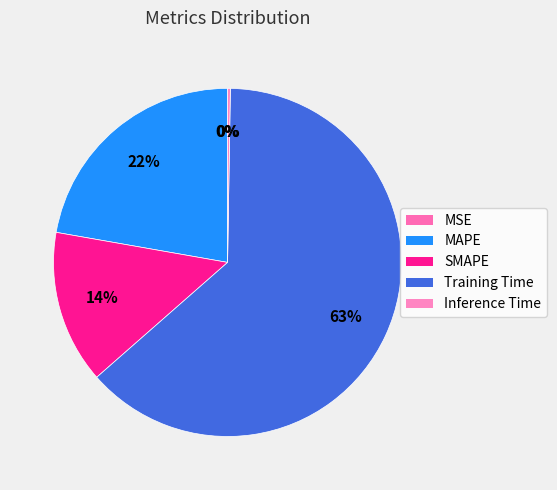

What is the majority slice?

Training Time